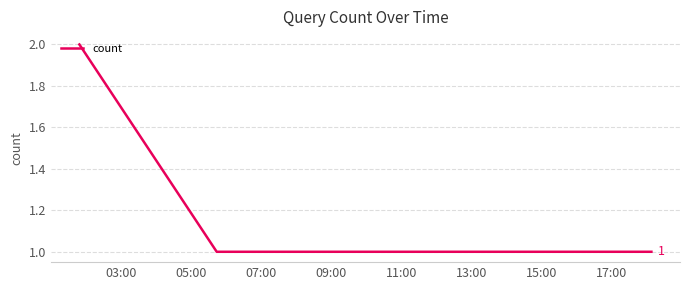

What is the average value?

1